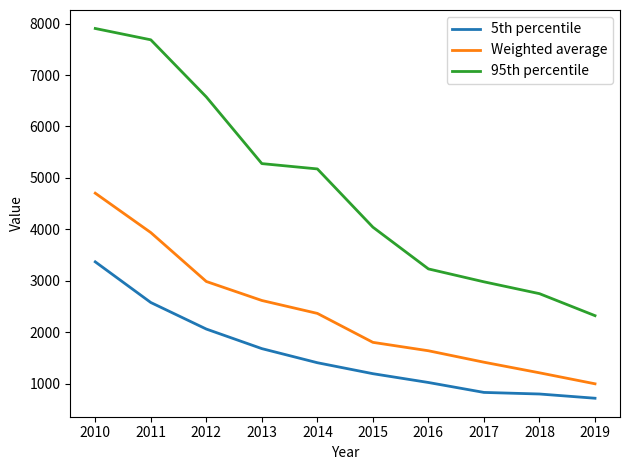

The value of 5th percentile at 2013 is 1679.0. True or false?

True